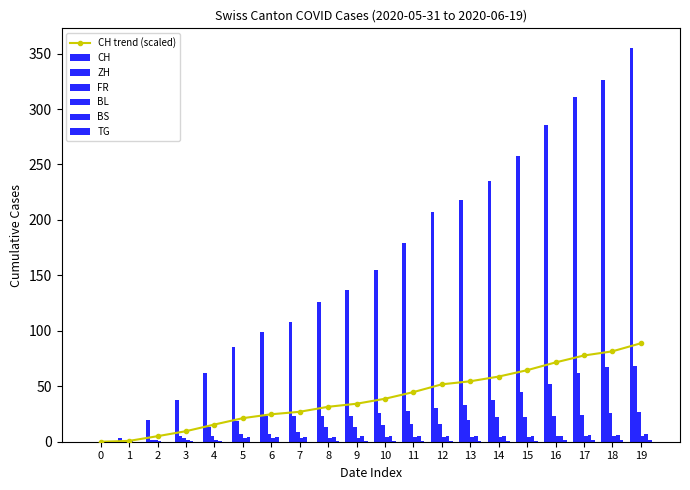

What is the value of the BS bar at the 4th from the left?

1.0